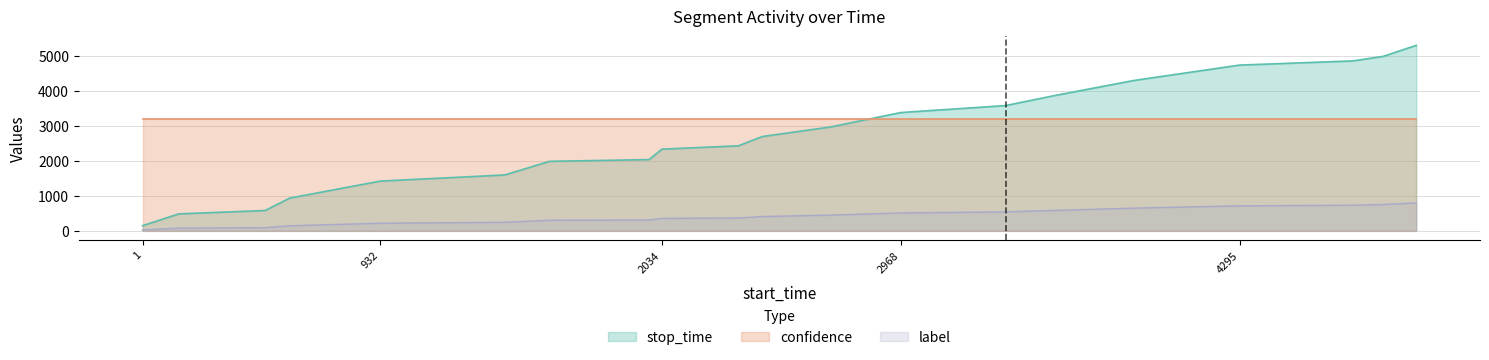

At 2034, list the series in order from largest to smallest.

confidence, stop_time, label